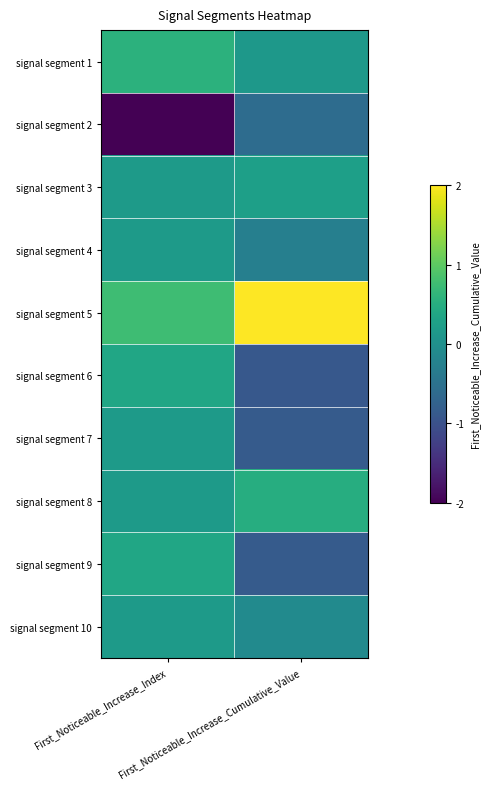

At which category is the sum across all series the highest?

First_Noticeable_Increase_Cumulative_Value